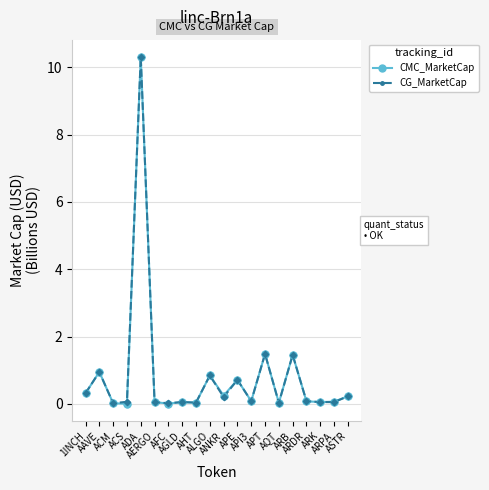

True or false: CMC_MarketCap has more than 2 interior local peaks.

True